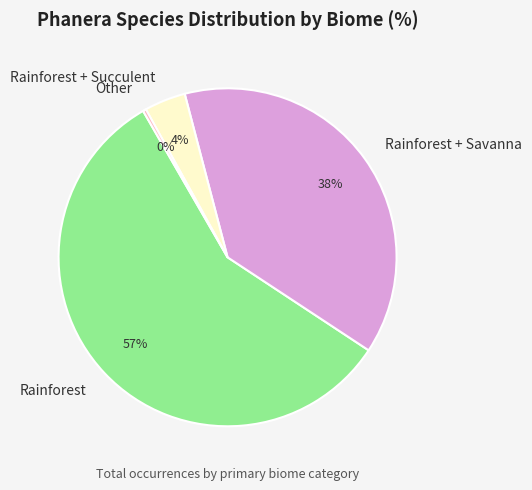

How many segments does this pie chart have?

4